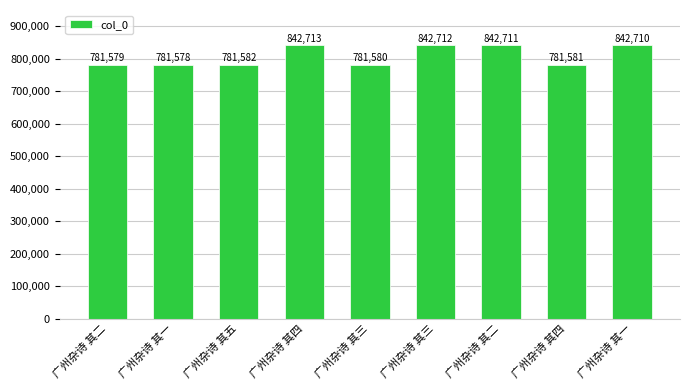

How many series are shown in this chart?

1